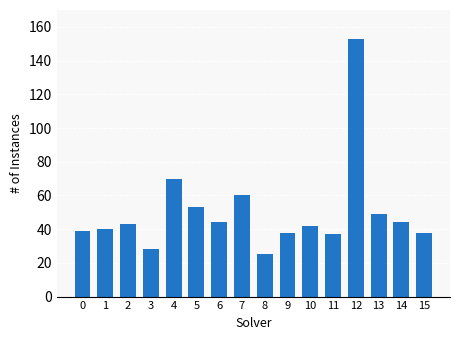

What is the smallest value displayed?

25